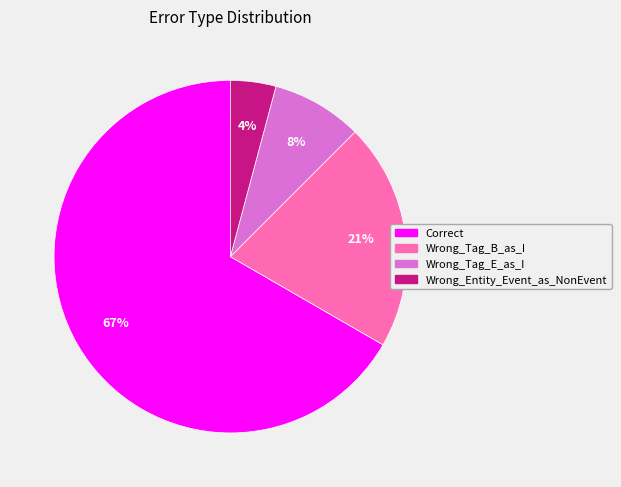

Count the number of slices in the pie.

4